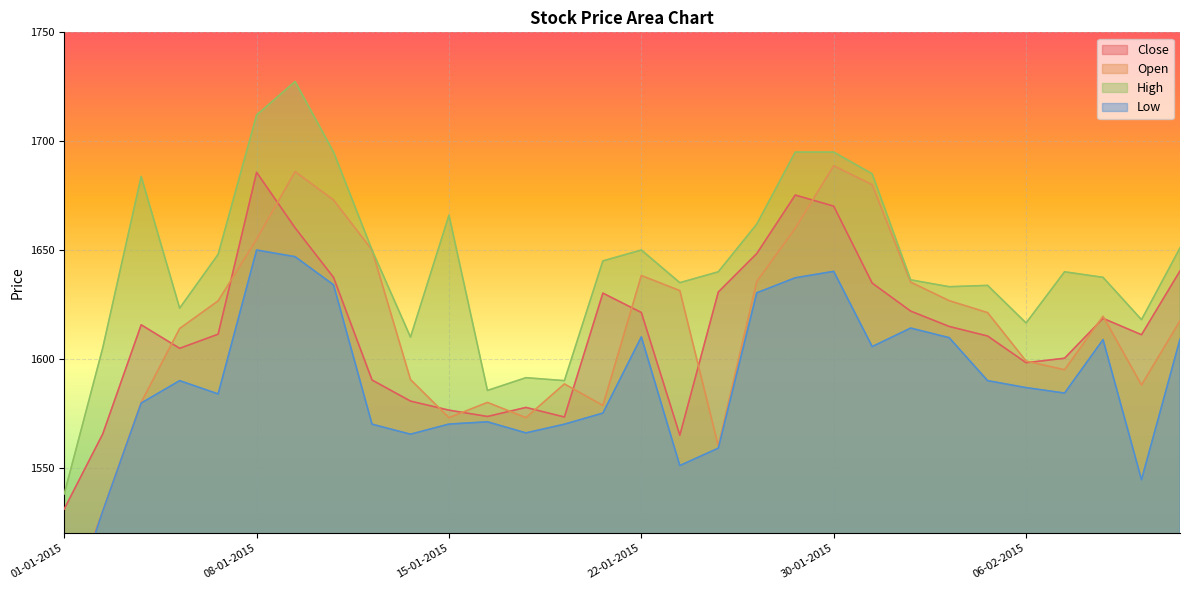

What is the spread (max minus min) of values at 27-01-2015?

81.0